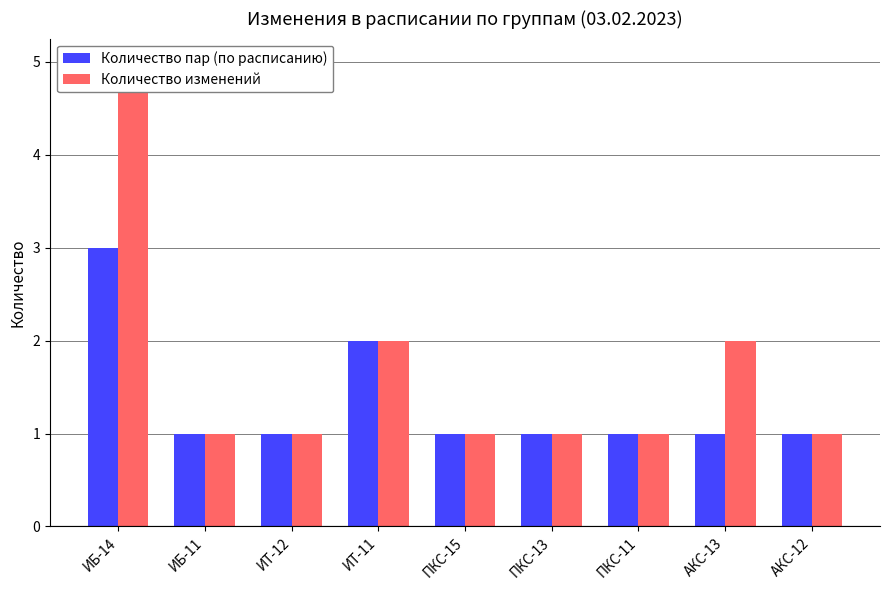

What is the highest value of the Количество изменений series?

5